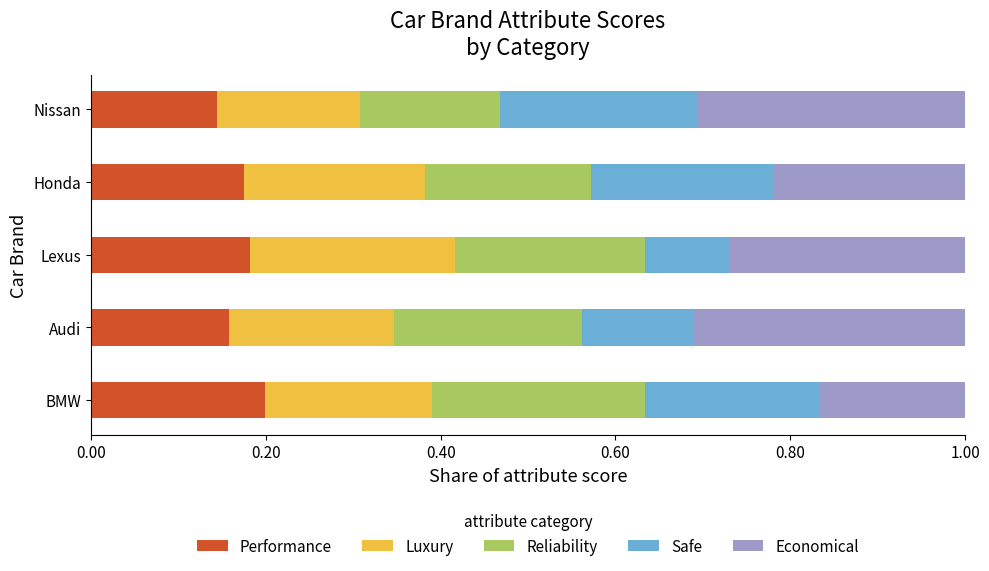

The value of Performance at Nissan is 0.1. True or false?

True